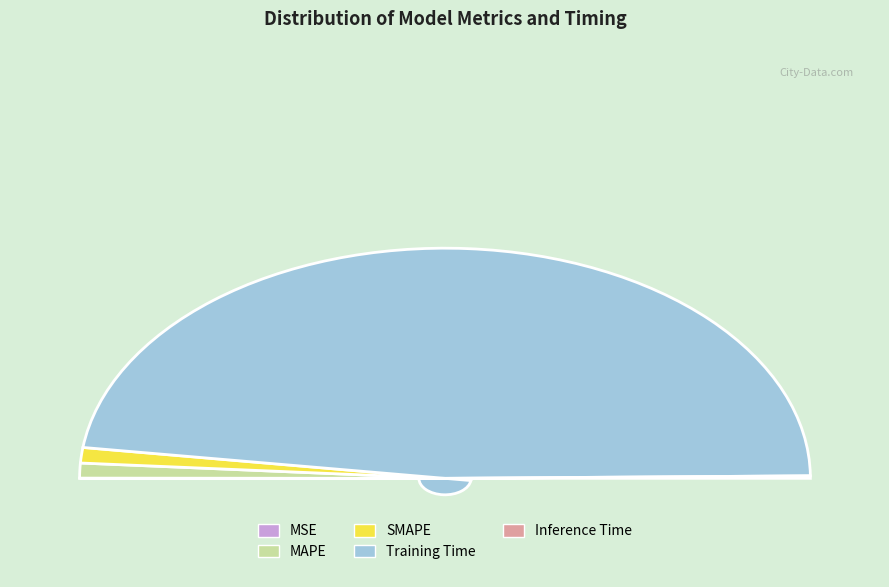

What percentage is NOT represented by MAPE?

97.9%